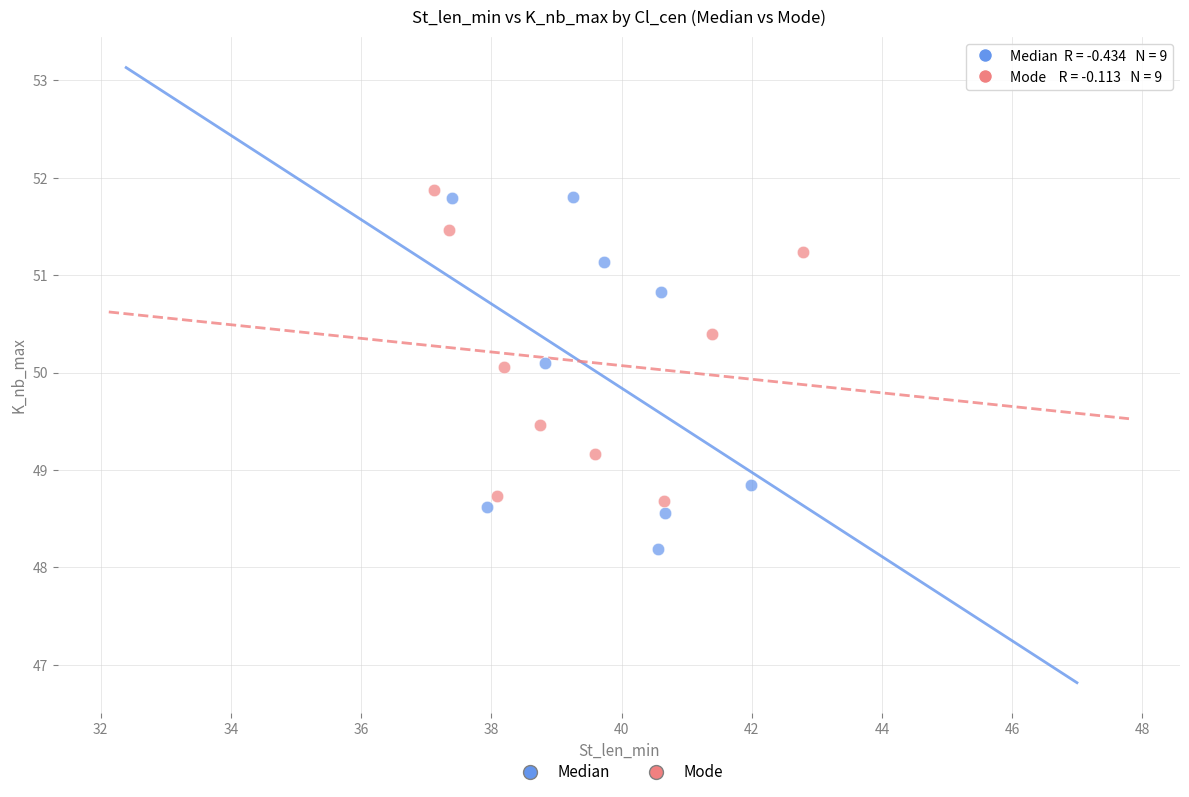

Which series reaches the maximum Y coordinate?

Mode